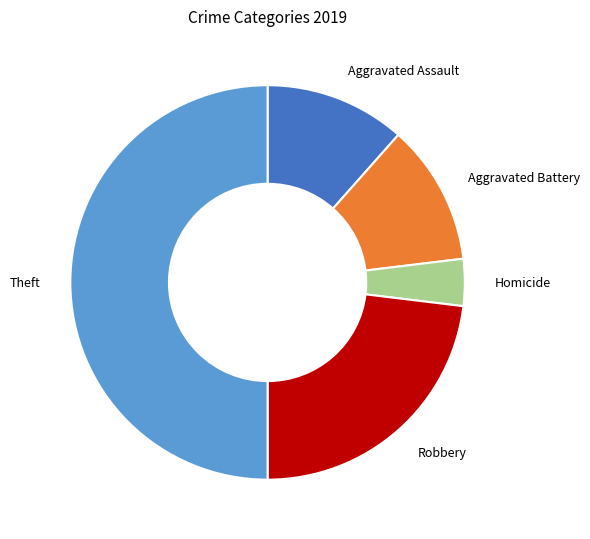

Do Homicide and Theft together represent more than half of the pie?

Yes